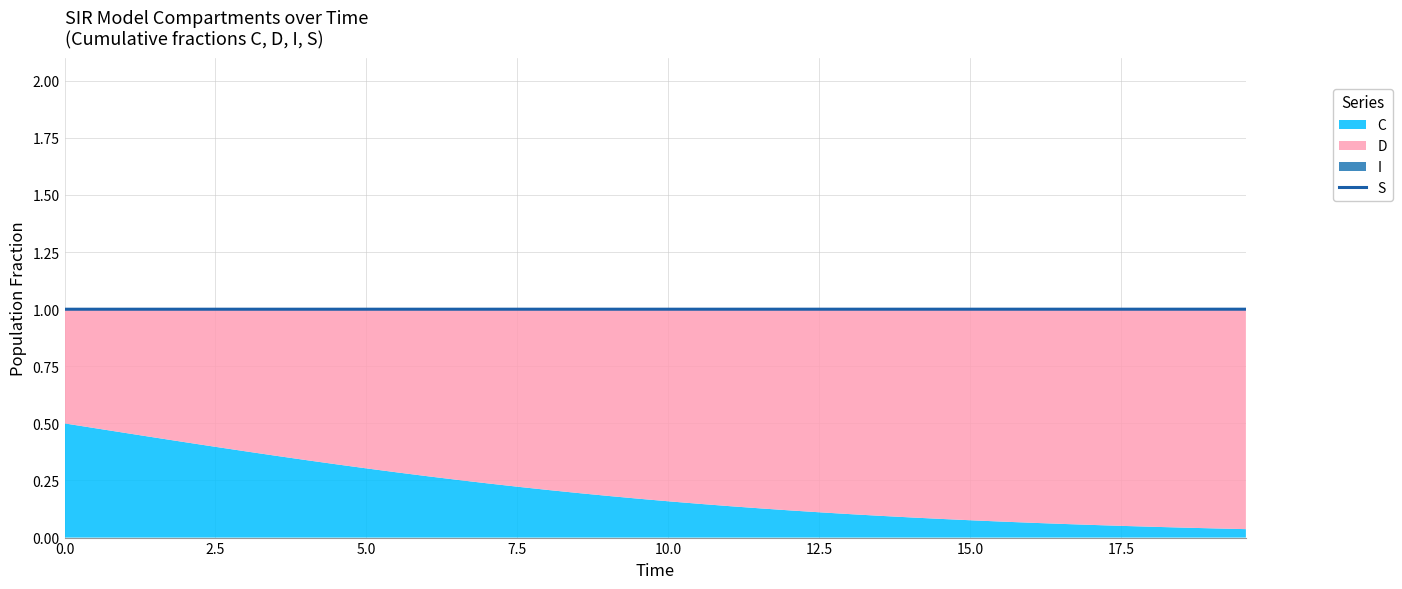

What is the maximum value for S?

1.0